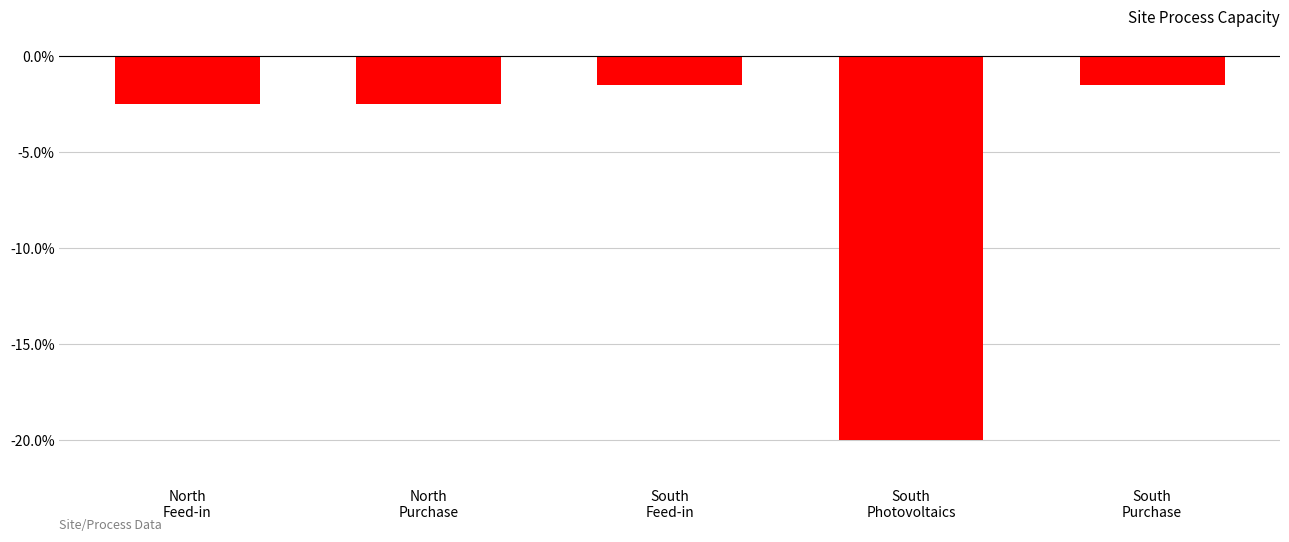

What is the maximum value shown in the chart?

-1.5